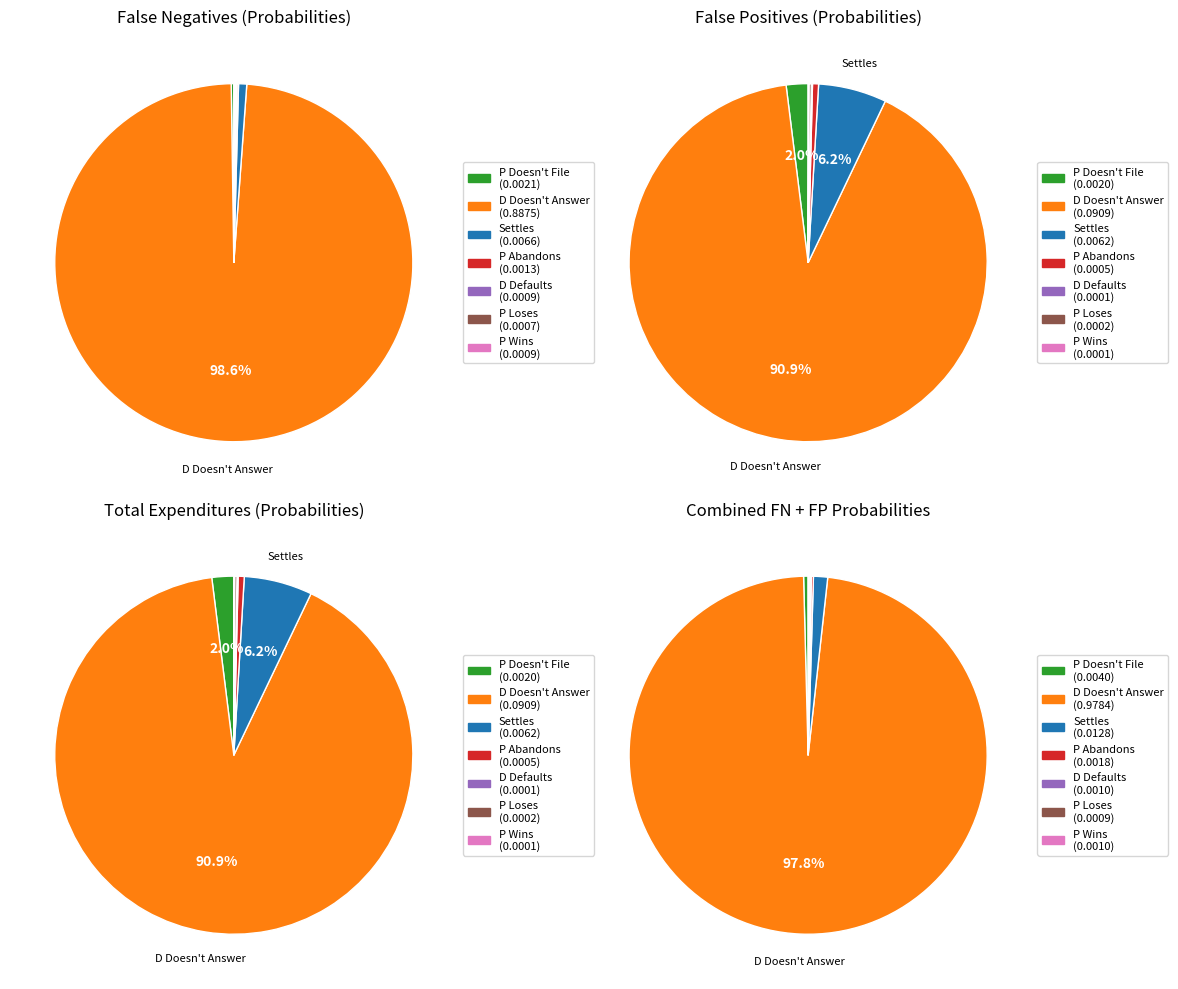

Which slice is the largest?

D Doesn't Answer